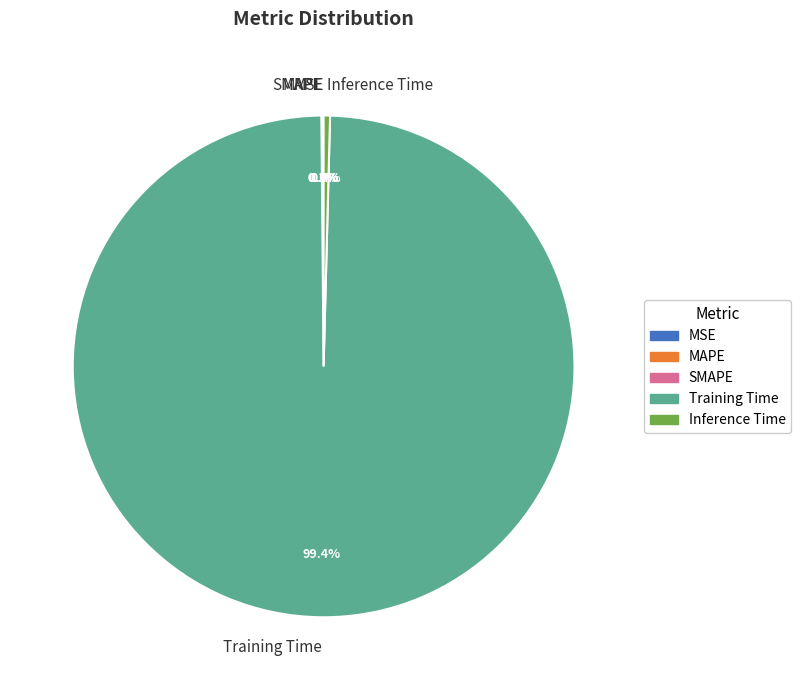

What portion of the pie excludes Inference Time?

99.6%